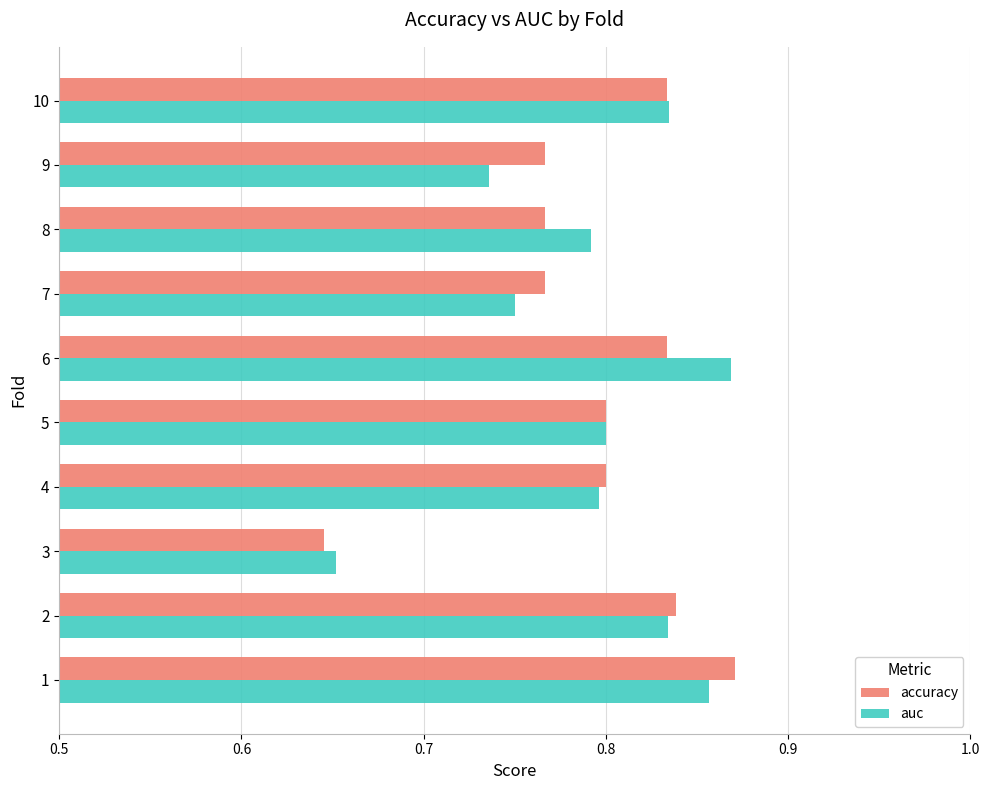

What is the difference between the maximum and second lowest values in the accuracy series?

0.1